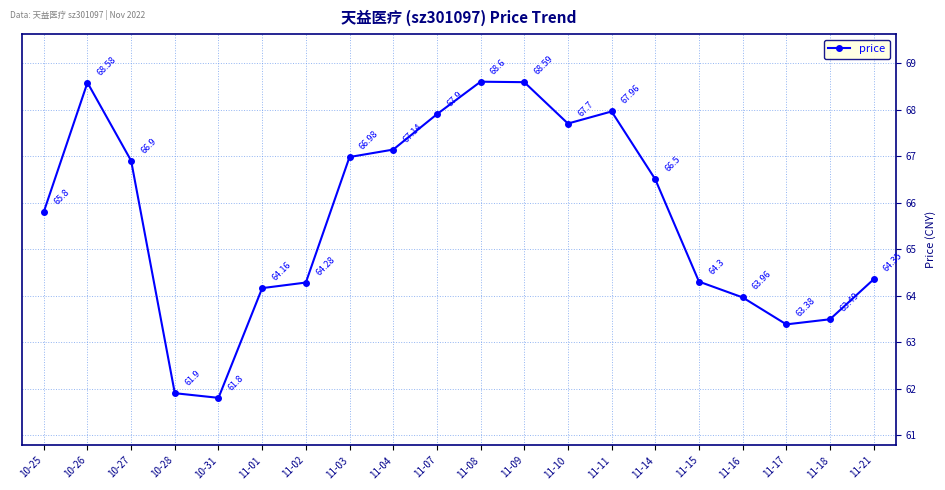

At which label does the data first exceed 66?

10-26